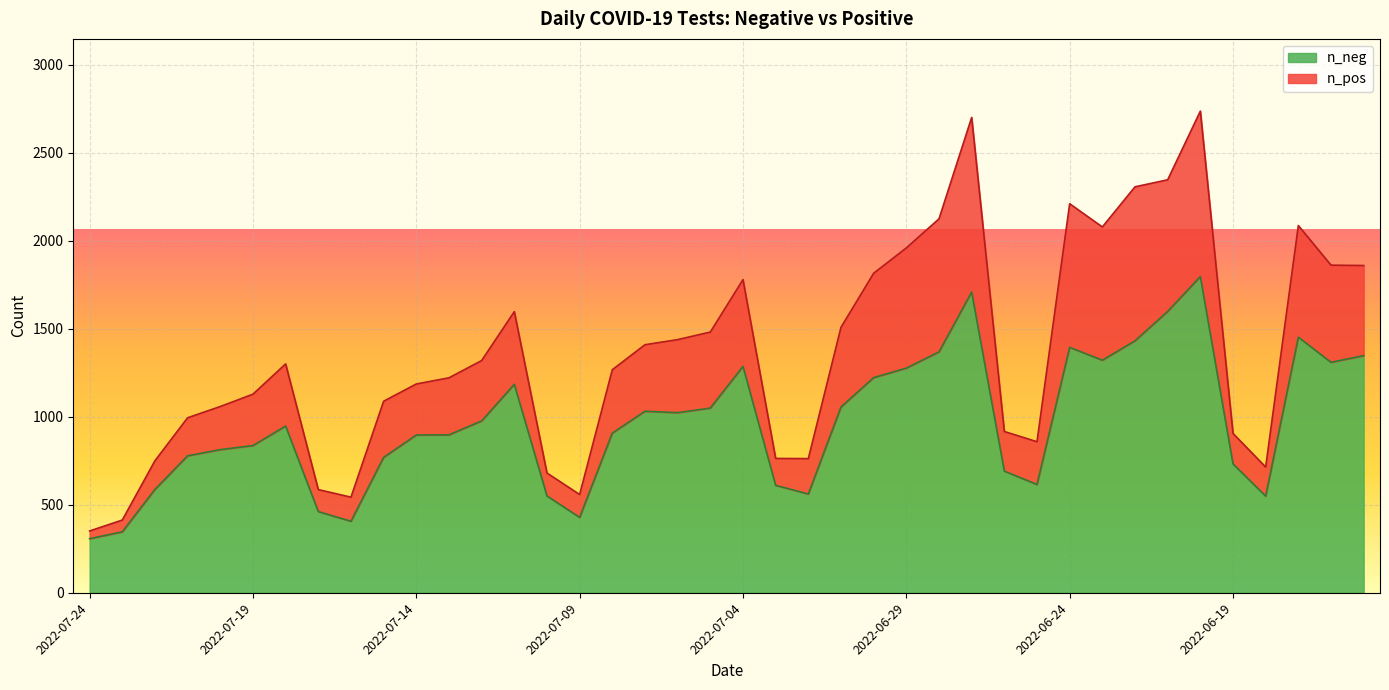

What is the lowest value of the n_neg series?

307